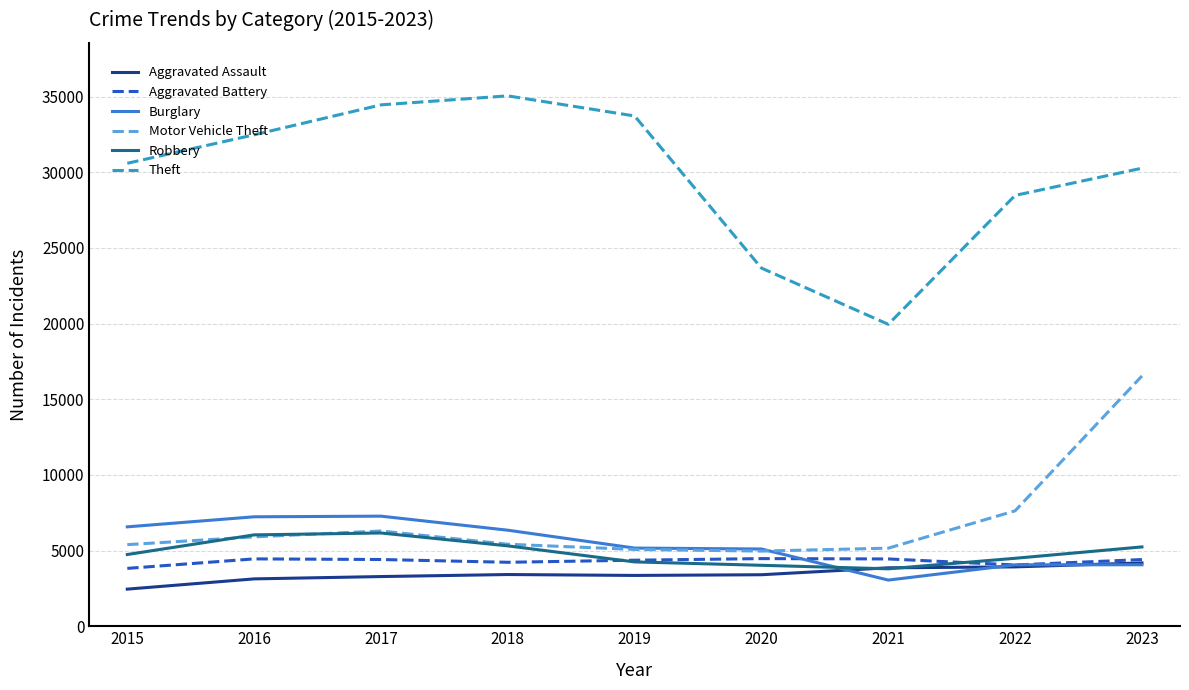

What is the total value across all series at 2022?

52623